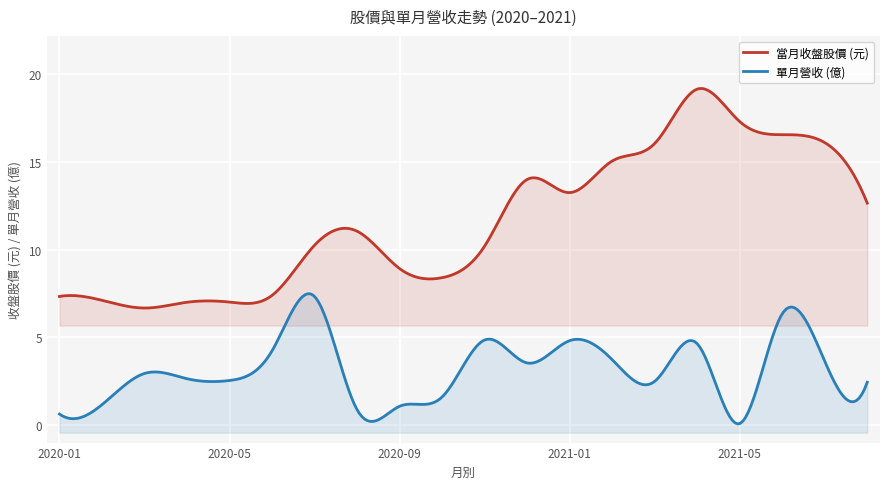

What is the sum of all 單月營收(億) values?

61.6